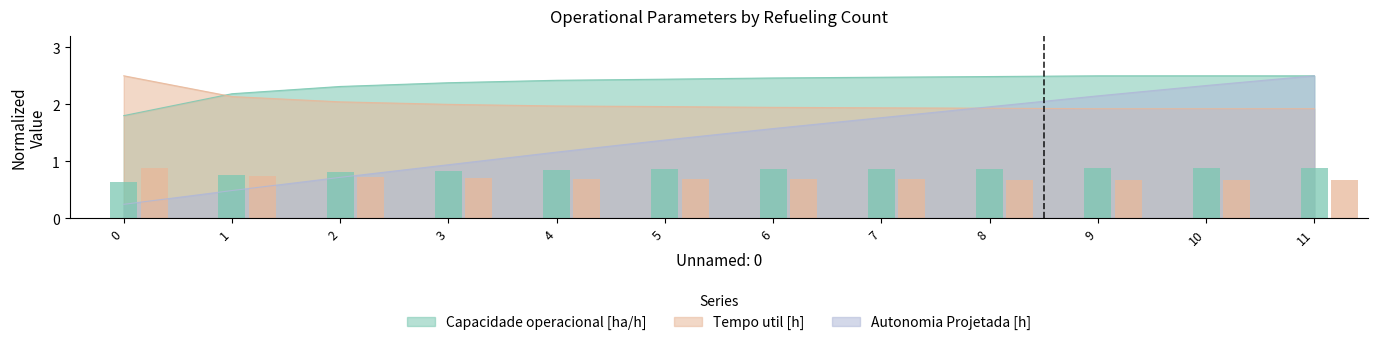

True or false: Capacidade operacional [ha/h] has a value of 4.3 at 4.

False